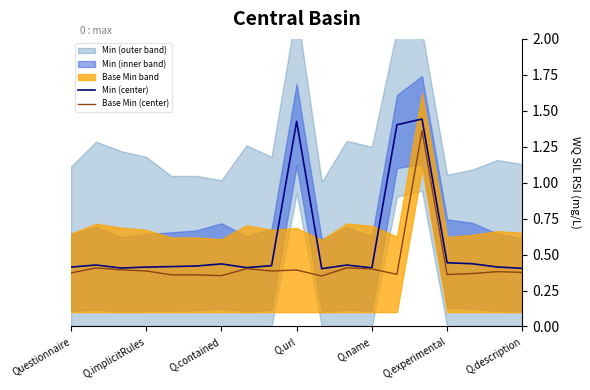

Is the value of Base Min (center) at Q.description greater than the value of Min (center) at Q.contained?

No